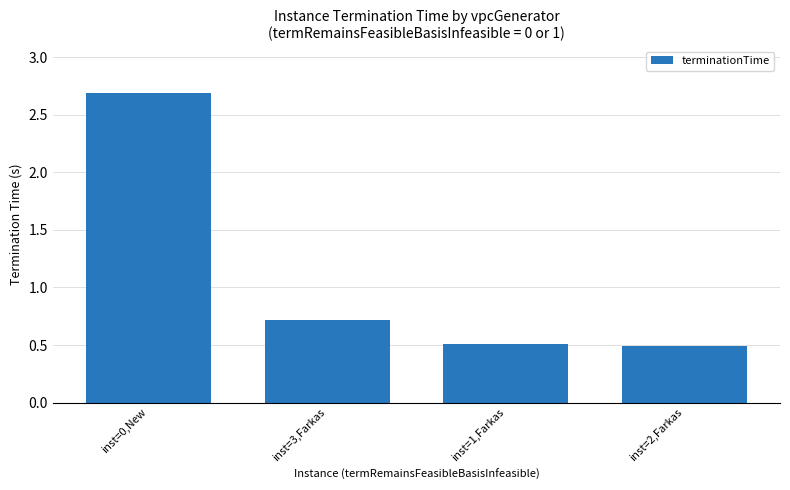

The value at inst=1,Farkas is 0.3. True or false?

False